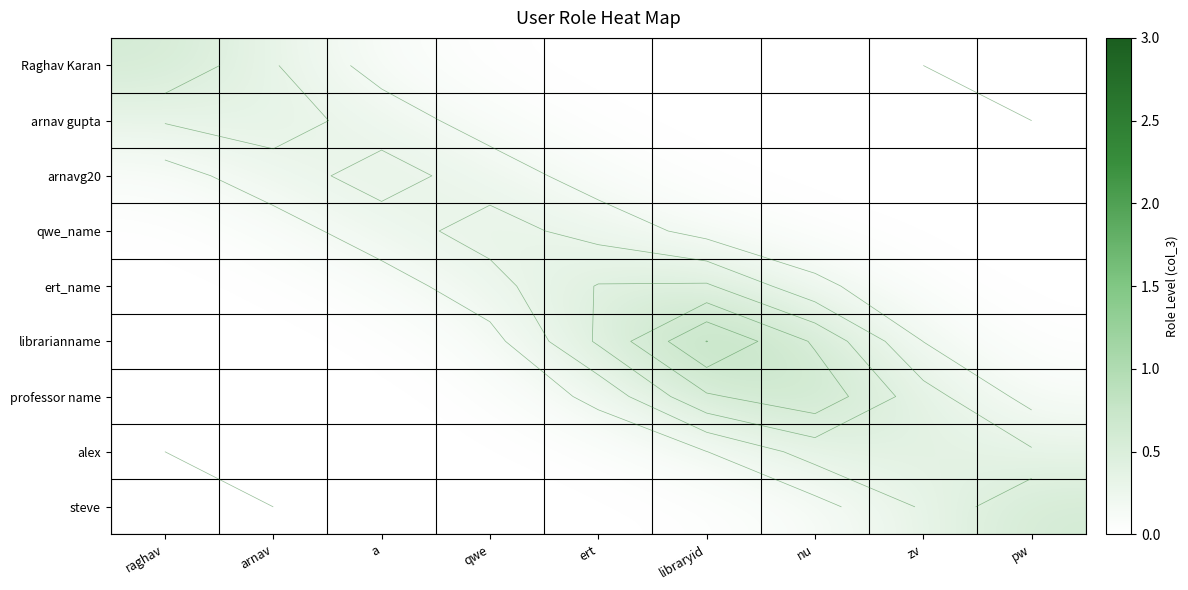

Is it true that arnav gupta equals 0.0 at libraryid?

True